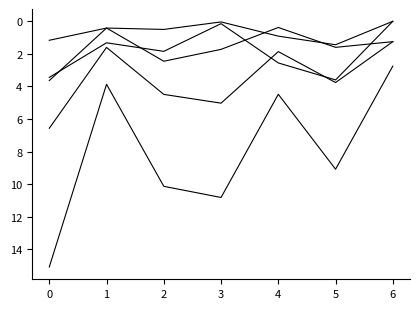

How many lines are shown in the chart?

5